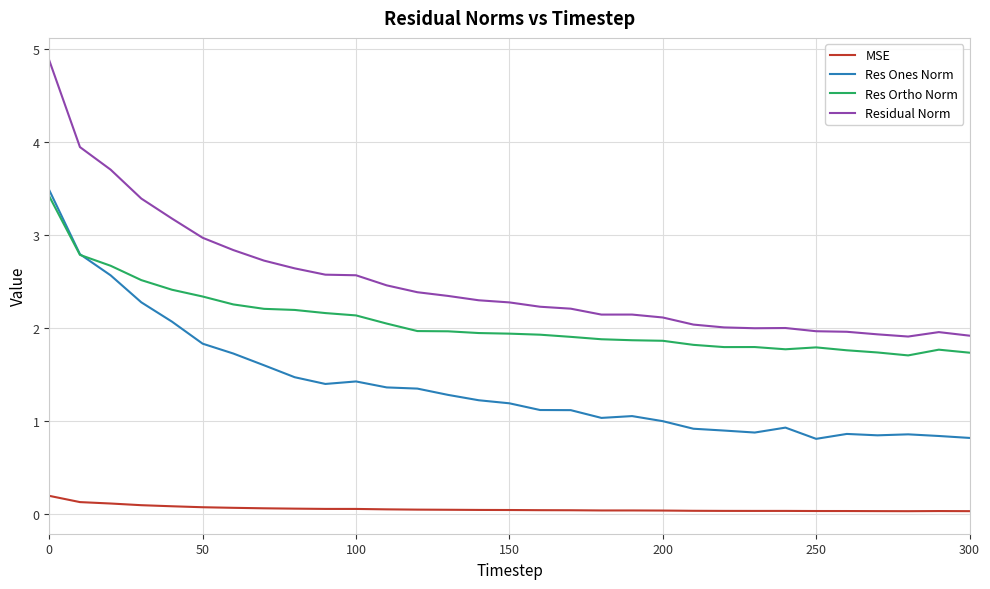

Which series has the largest total across all categories?

Residual Norm